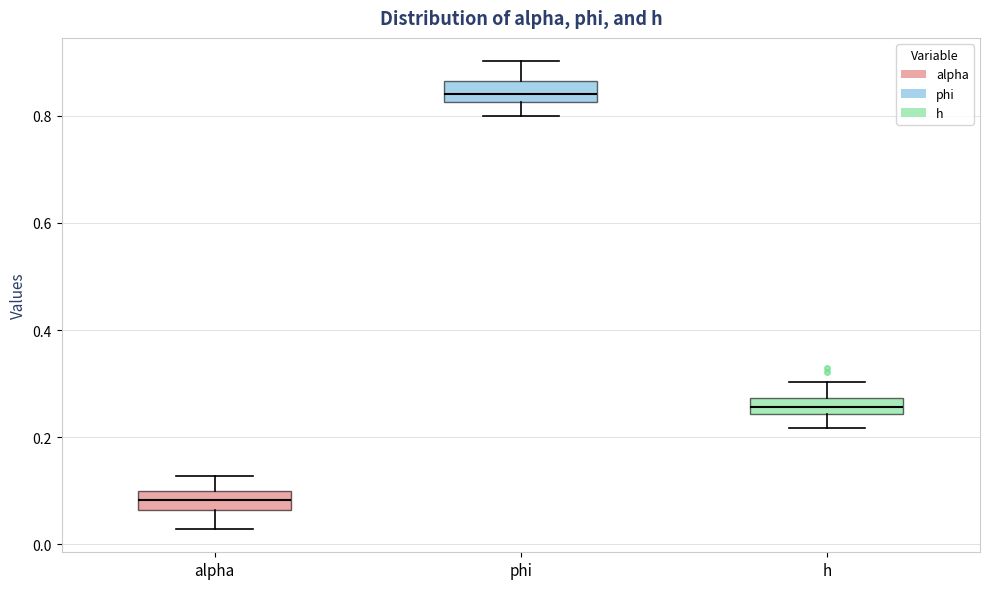

Reading left to right, transcribe this box plot: for each box, give where its median line is, the range the box spans, and where its two whiskers end, as read against the y-axis. The values are not printed on the chart, so give them approximately, as read against the axis.

alpha: median 0.08, box 0.06 to 0.10, whiskers 0.02 to 0.12
phi: median 0.84, box 0.82 to 0.86, whiskers 0.80 to 0.90
h: median 0.26, box 0.24 to 0.28, whiskers 0.22 to 0.30